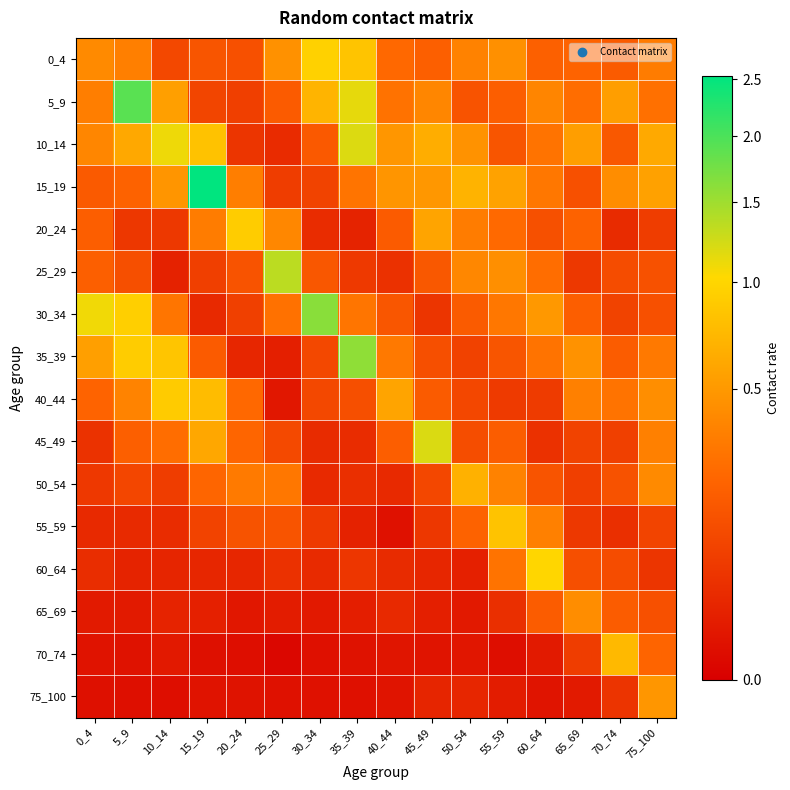

What is the spread (max minus min) of values at 25_29?

1.4